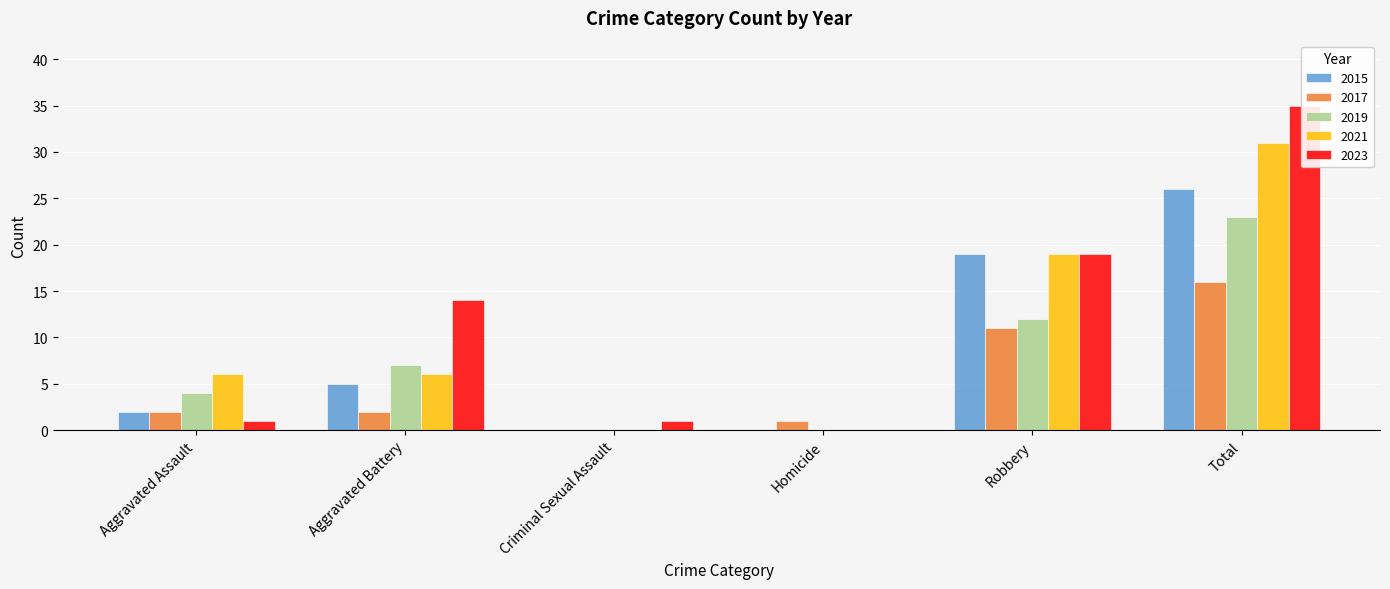

Where does the 2016 series first go above 6?

Robbery